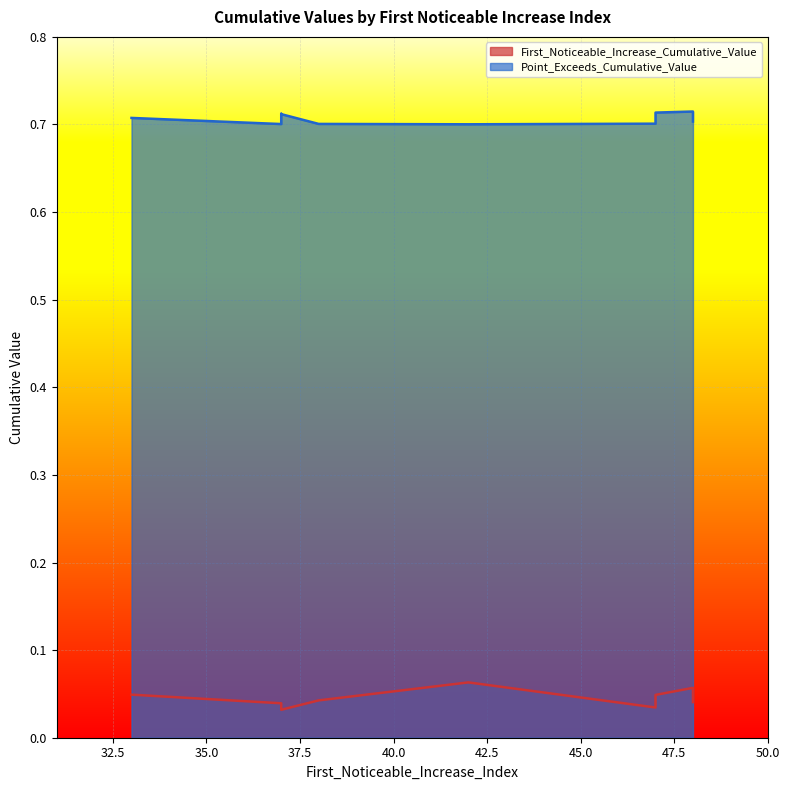

Which category has the highest value in the Point_Exceeds_Cumulative_Value series?

48